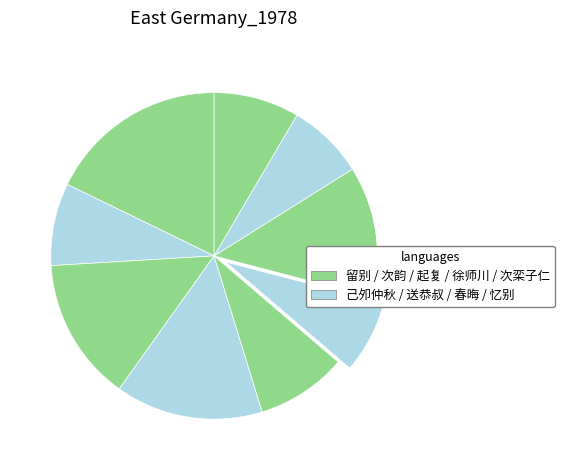

Rank the categories by value from highest to lowest.

留别四首 其三, 送恭叔赴海门尉端叔约同过湘西酌别四首 其三, 次韵月窗兄惜别四首 其三, 徐师川典祀庐山延真观用送驹父韵饯别四首 其三, 起复赴京途闻赵良弼自辽东领郡之顺德寻以母忧奔汝上因取道过其庐访之怅然为别四首, 次栾子仁韵送别四首 其三, 己夘仲秋复当计偕北上以家母病不赴与诸友言别四首 其三, 忆别四首 其三, 春晦连日风雨赠别四首 其三